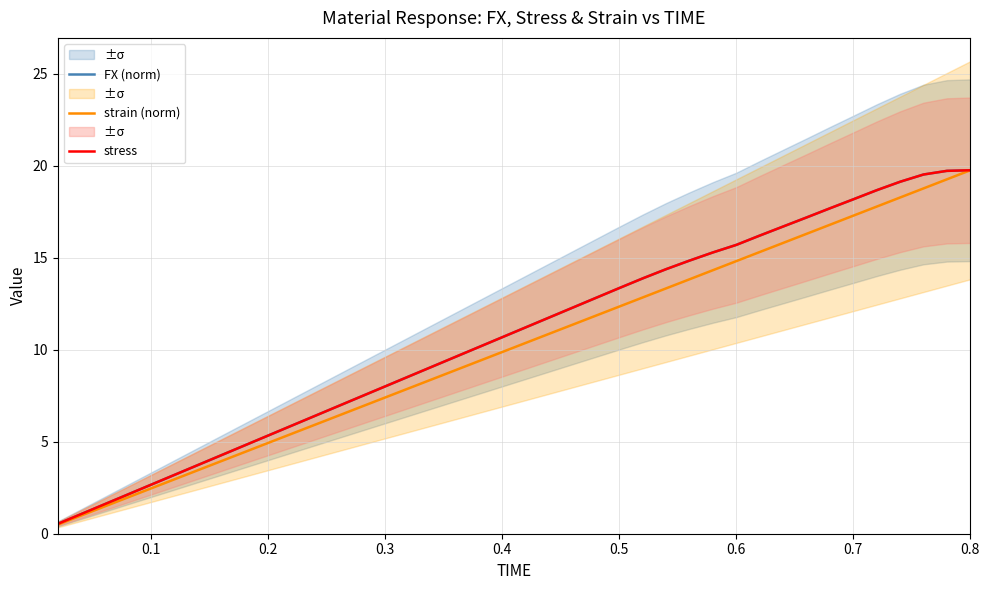

What is the sum of all FX (norm) values?

430.4